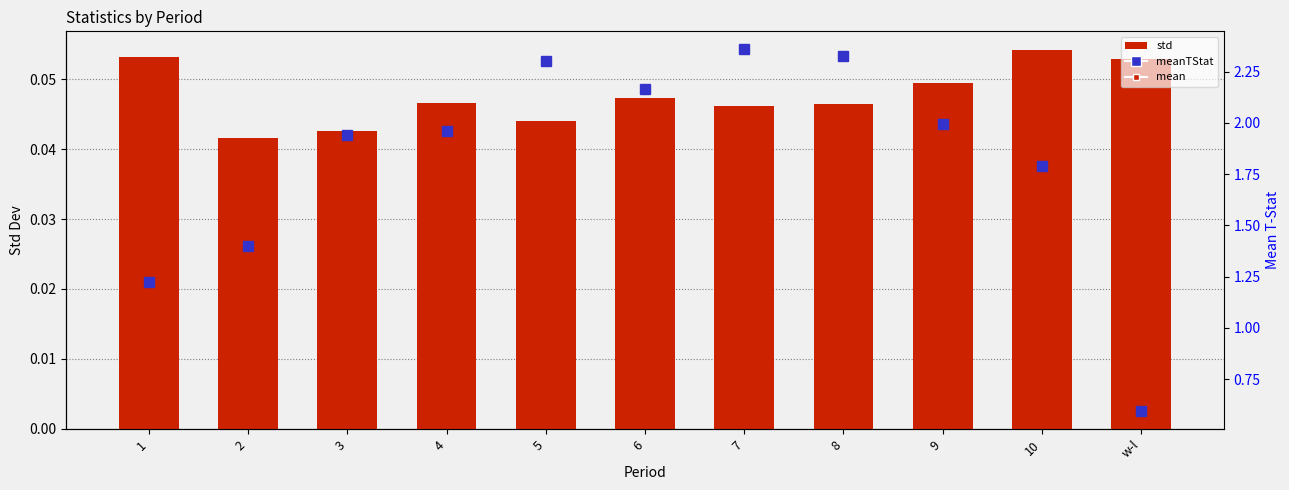

What is the difference between the meanTStat values at w-l and 10?

1.2